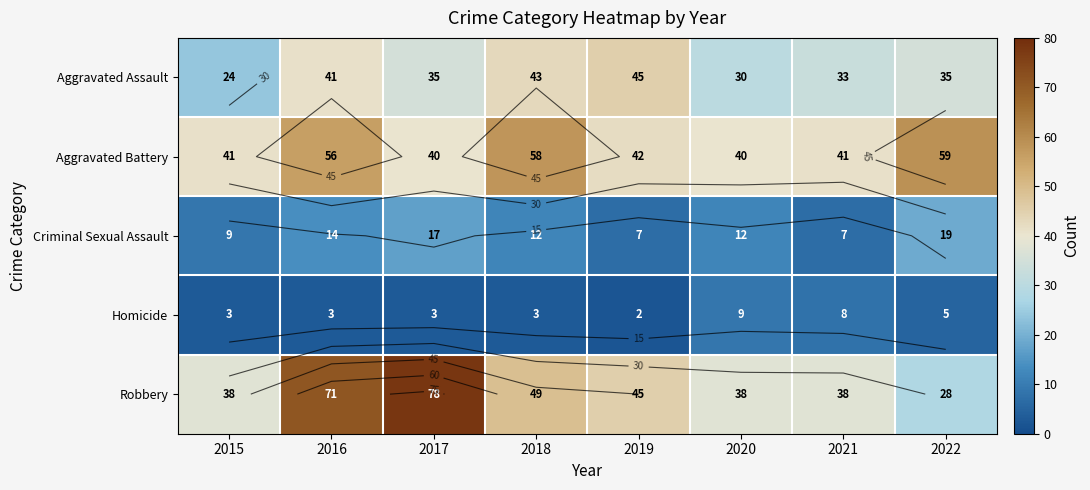

What is the sum of all Criminal Sexual Assault values?

97